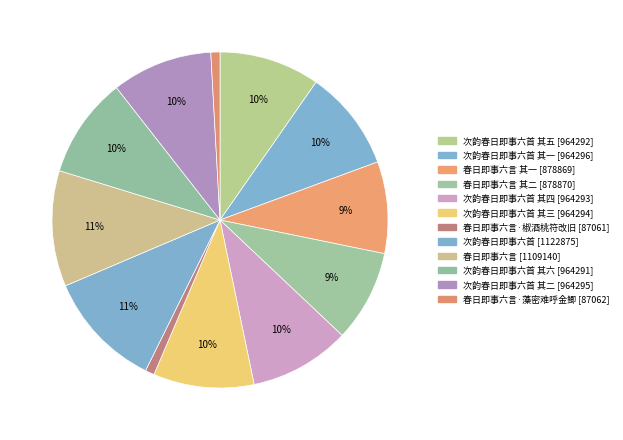

Count the number of slices in the pie.

12